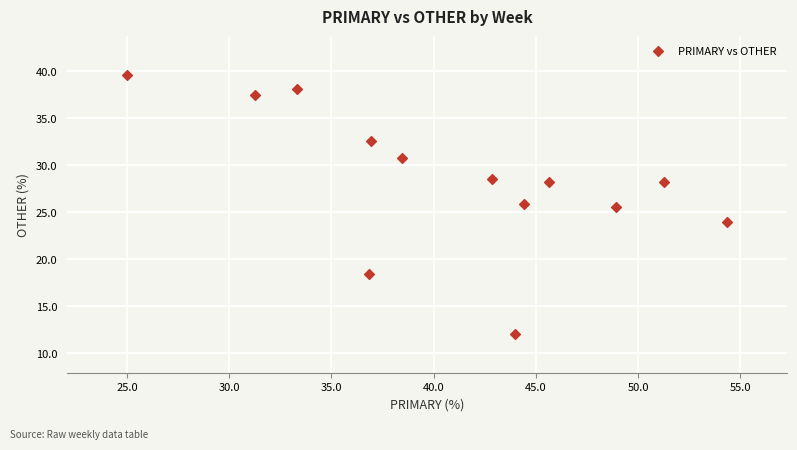

What is the range of X values (max minus min)?

29.3